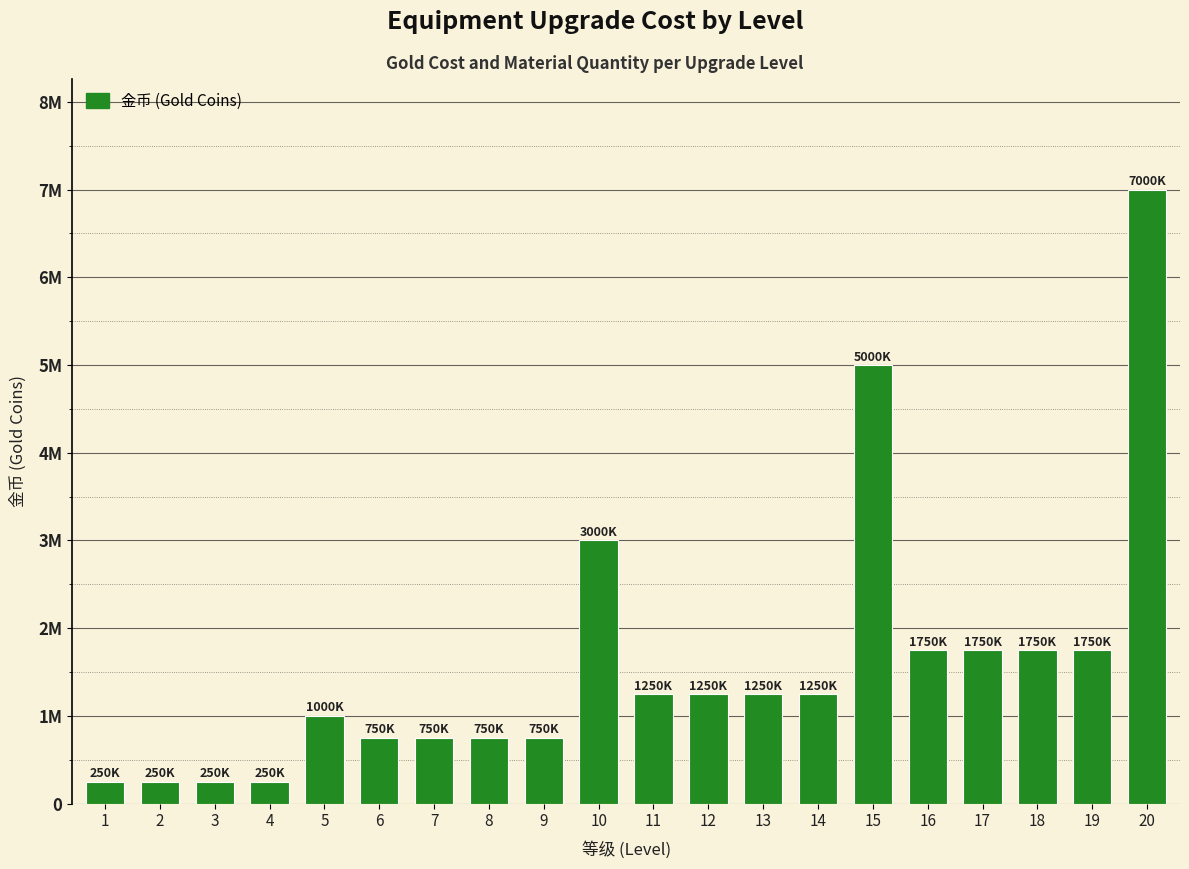

What is the smallest value displayed?

250000